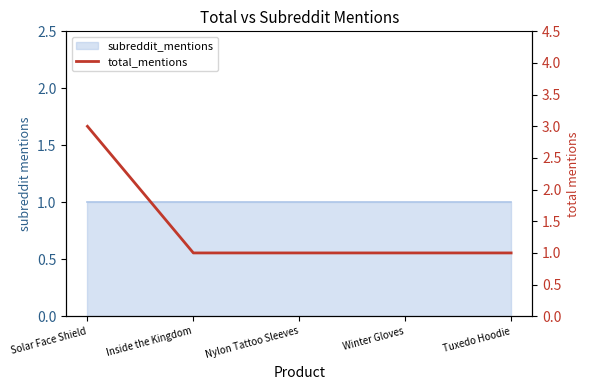

Reading left to right, what are all the values shown in this chart?

3	1	1	1	1